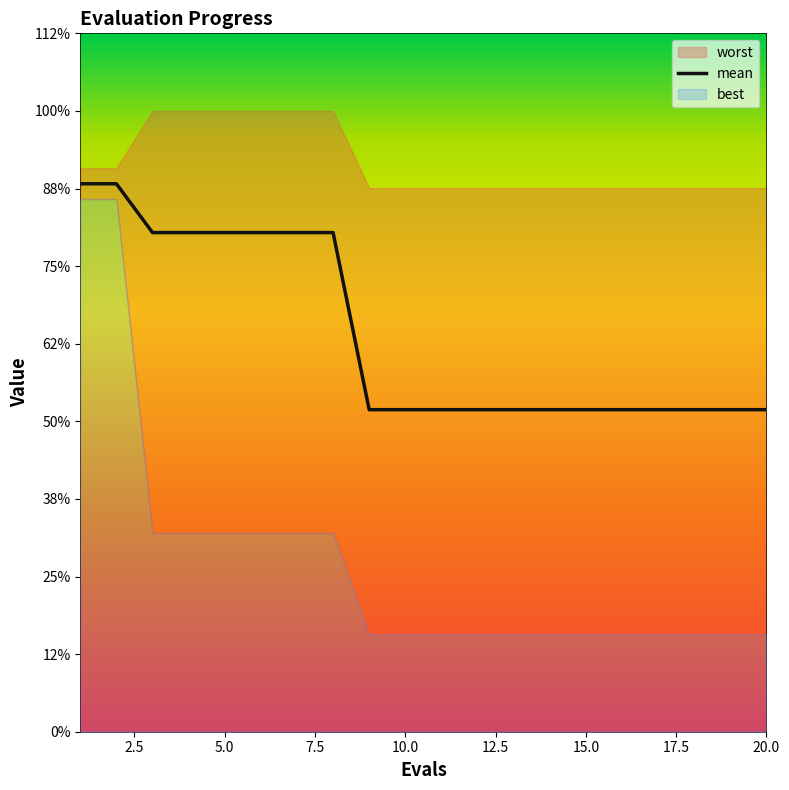

Count the number of categories in the chart.

20